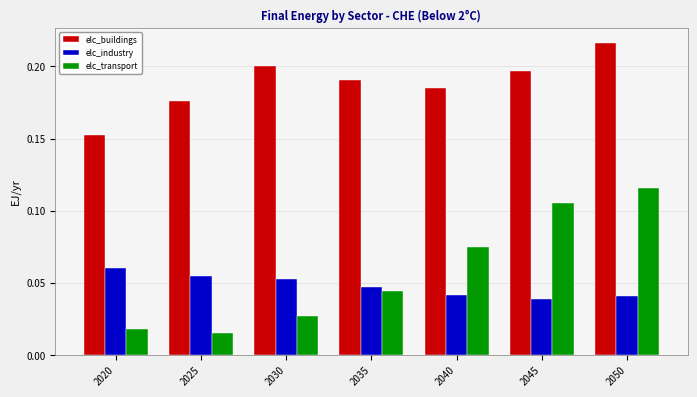

Which category has the lowest value in the elc_buildings series?

2020